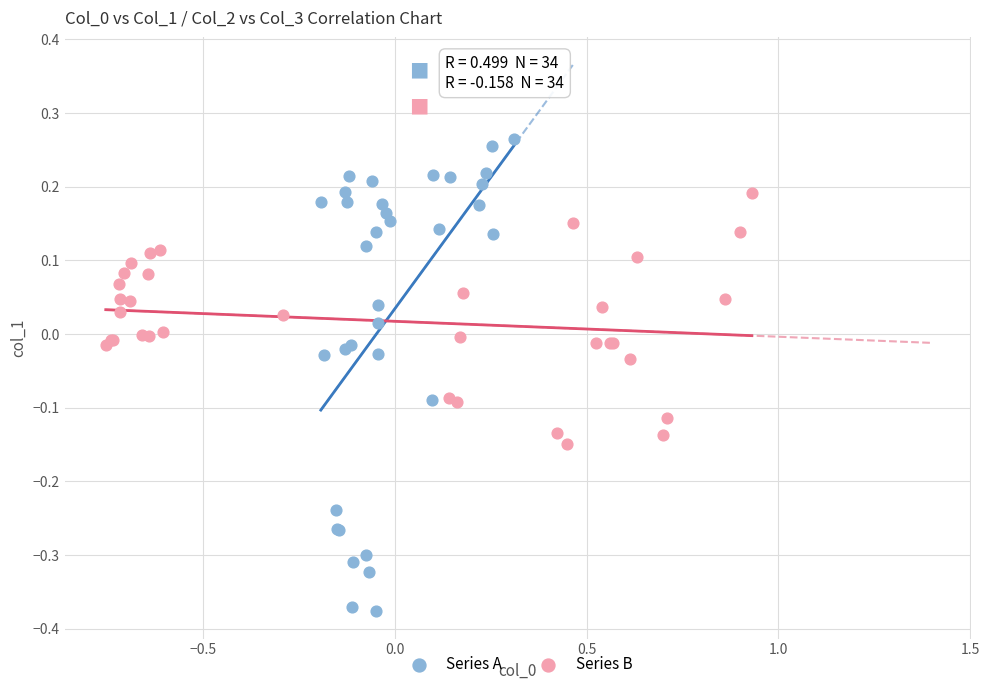

Which series has the widest spread of Y values?

Series A